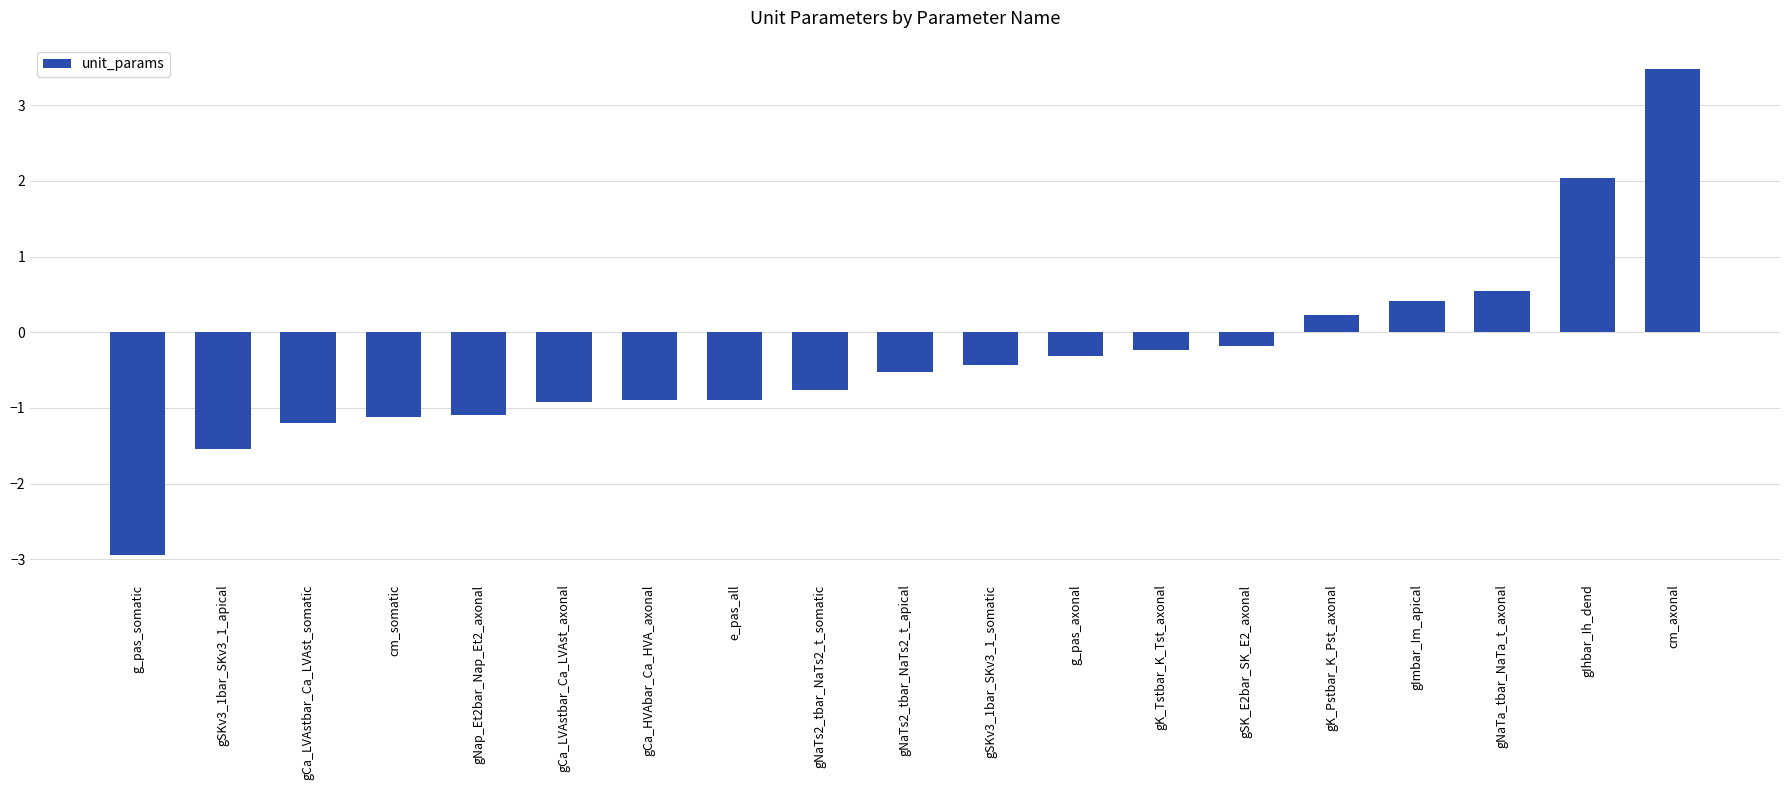

How many data points does each series have?

19